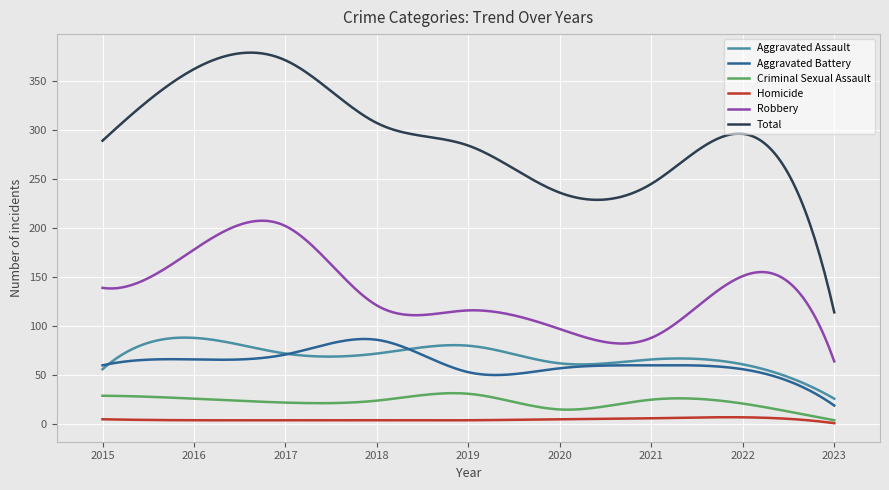

True or false: Criminal Sexual Assault and Total cross at least once.

False